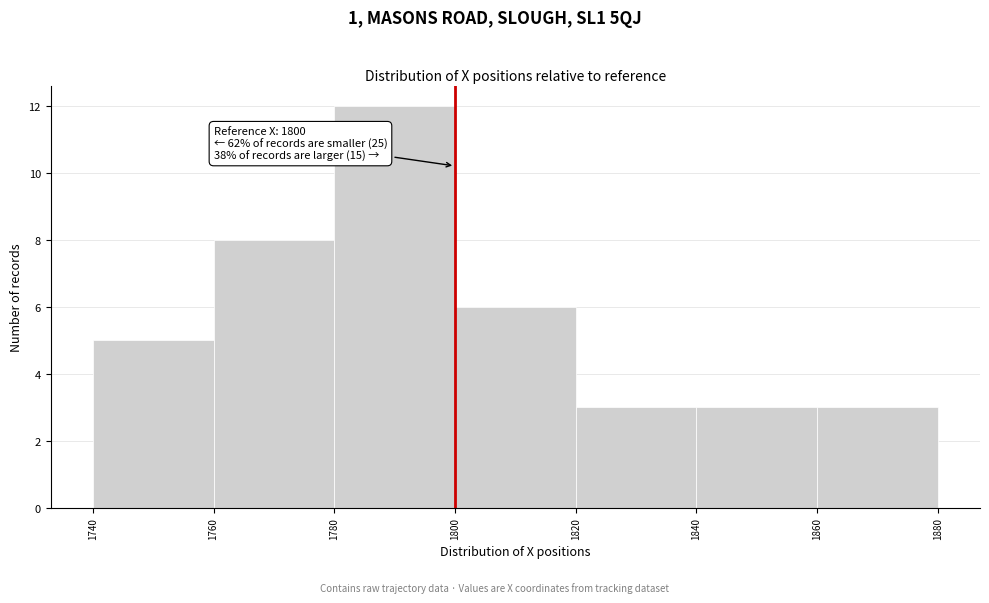

Over which range of the x-axis is the bar tallest?

1780 to 1800